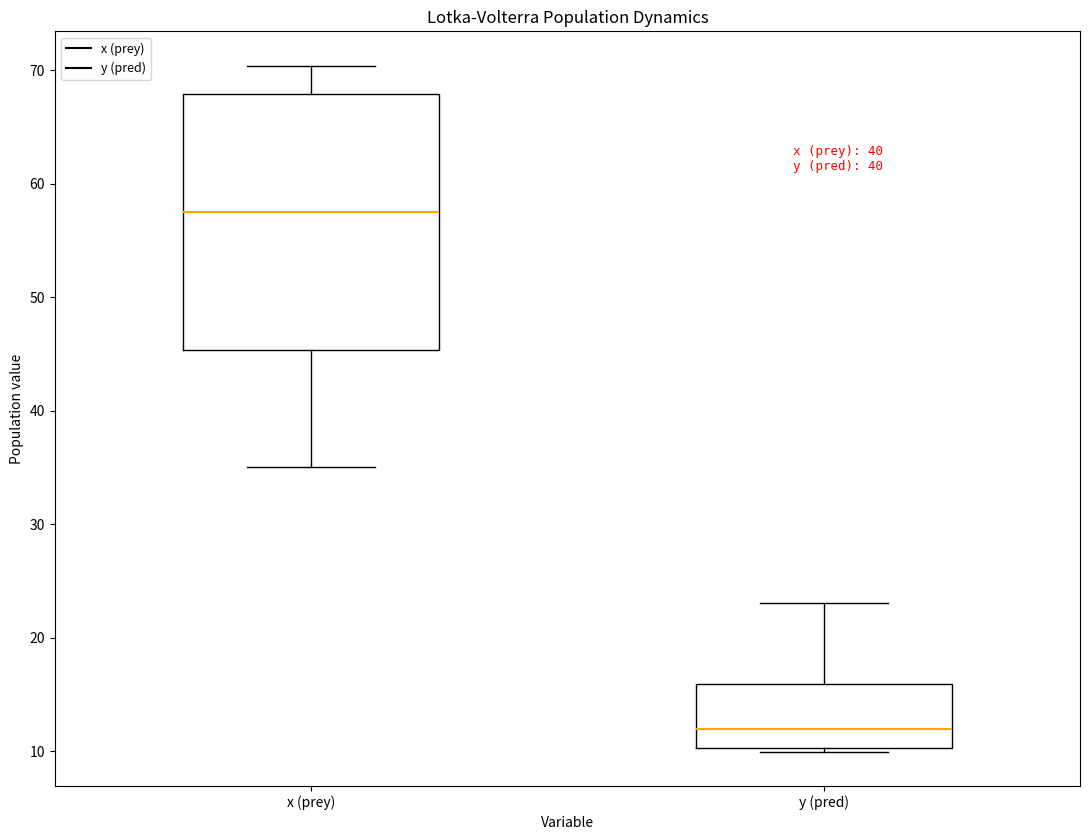

Reading left to right, transcribe this box plot: for each box, give where its median line is, the range the box spans, and where its two whiskers end, as read against the y-axis. The values are not printed on the chart, so give them approximately, as read against the axis.

x (prey): median 58, box 45 to 68, whiskers 35 to 70
y (pred): median 12, box 10 to 16, whiskers 10 to 23